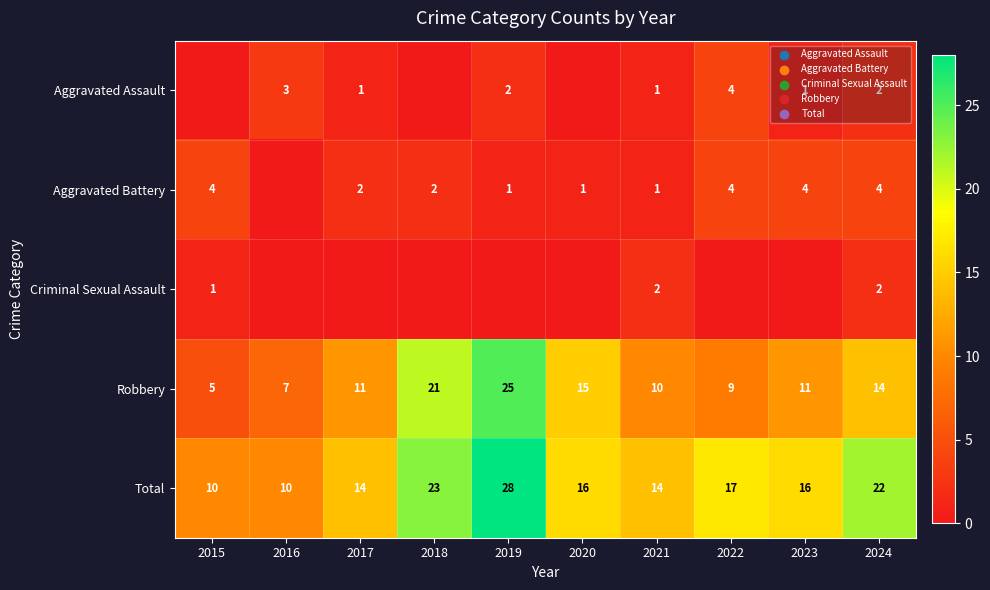

What is the minimum value for Total?

10